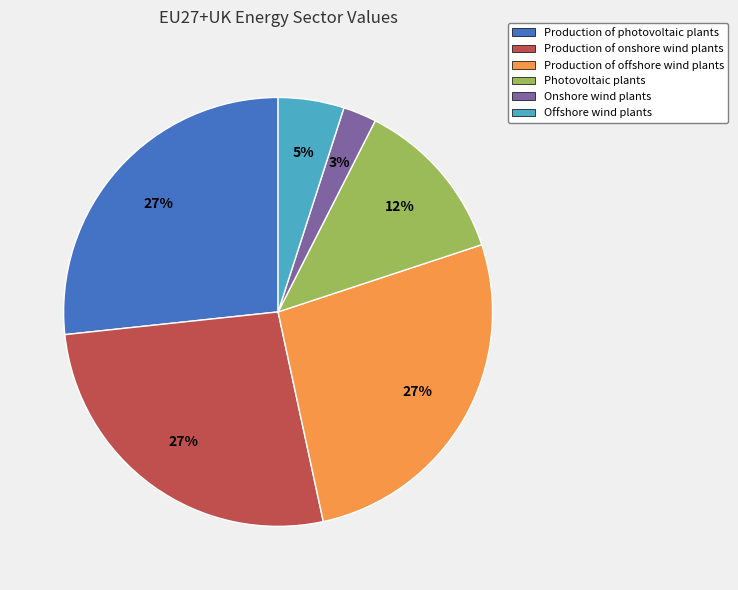

Approximately how many times larger is the value at Offshore wind plants compared to Production of photovoltaic plants?

0.2